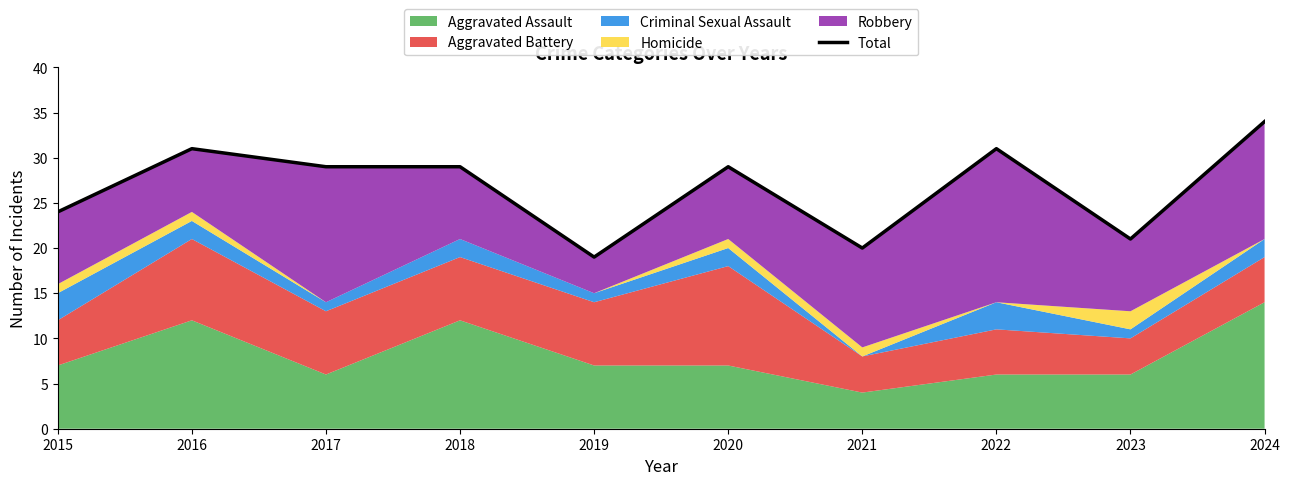

What is the difference between the maximum and minimum values?

15